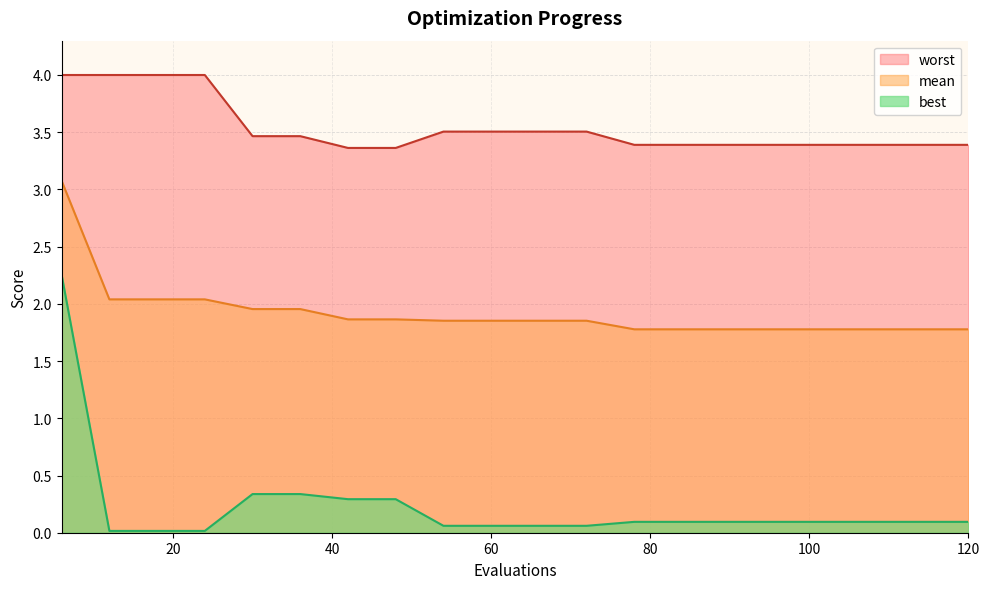

What is the total value across all series at 6?

9.3